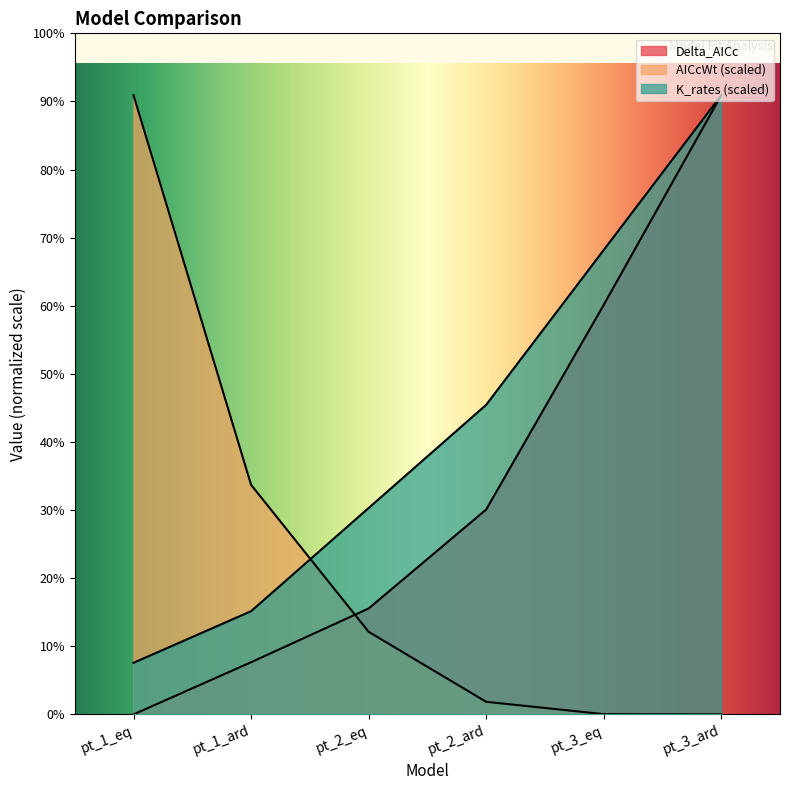

True or false: Delta_AICc has more than 2 interior local peaks.

False